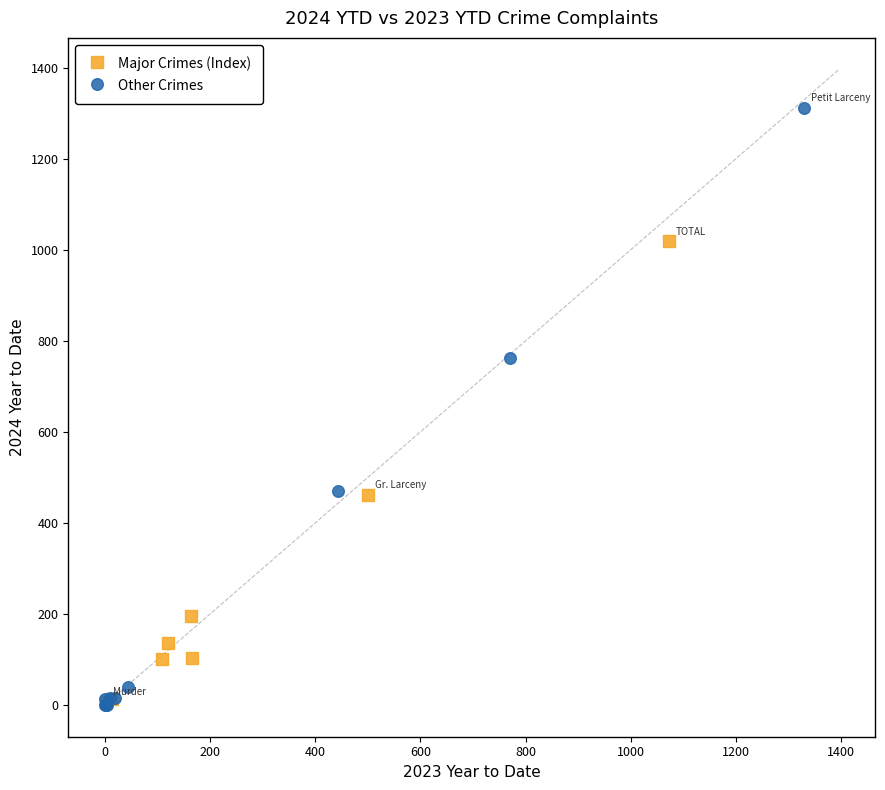

Which series has the largest Y range (max minus min)?

Other Crimes